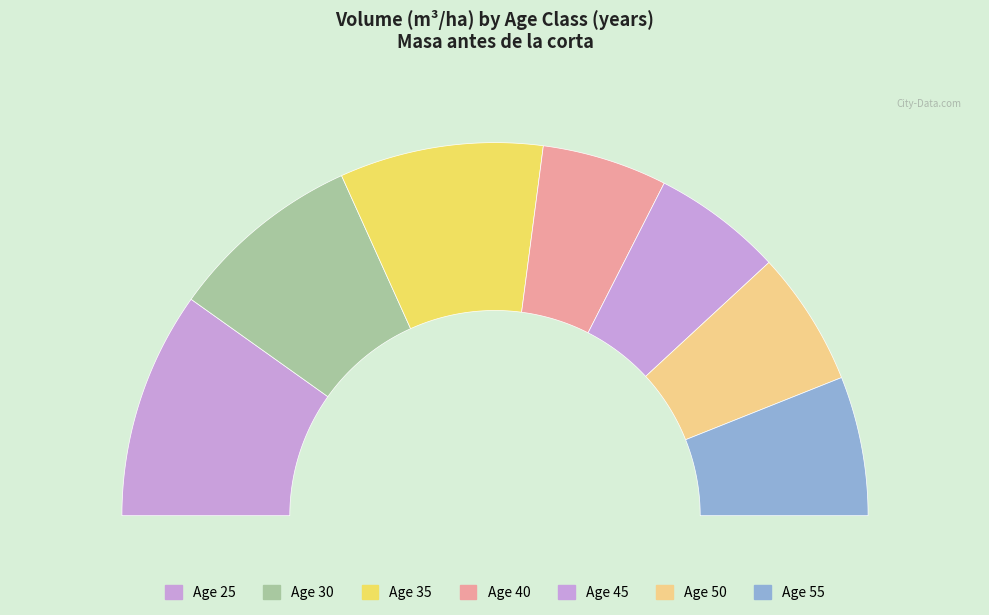

Is it true that 35 is 28% of the pie?

False